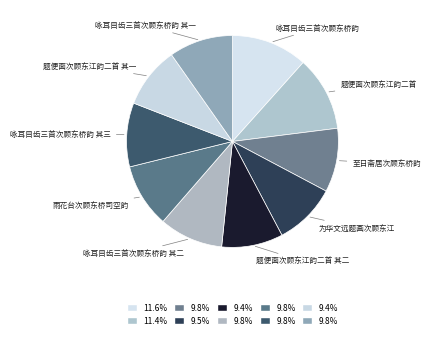

How many slices are in this pie chart?

10